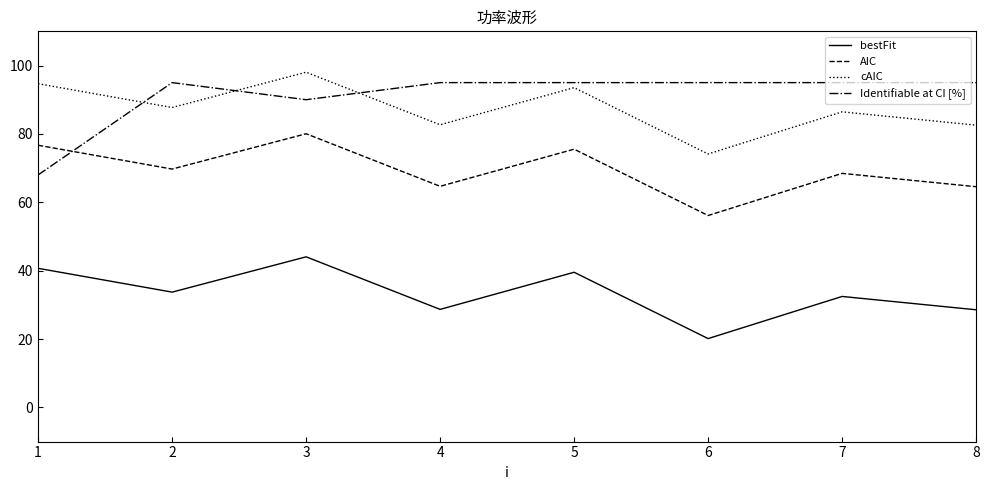

At 1, list the series in order from largest to smallest.

cAIC, AIC, Identifiable at CI [%], bestFit